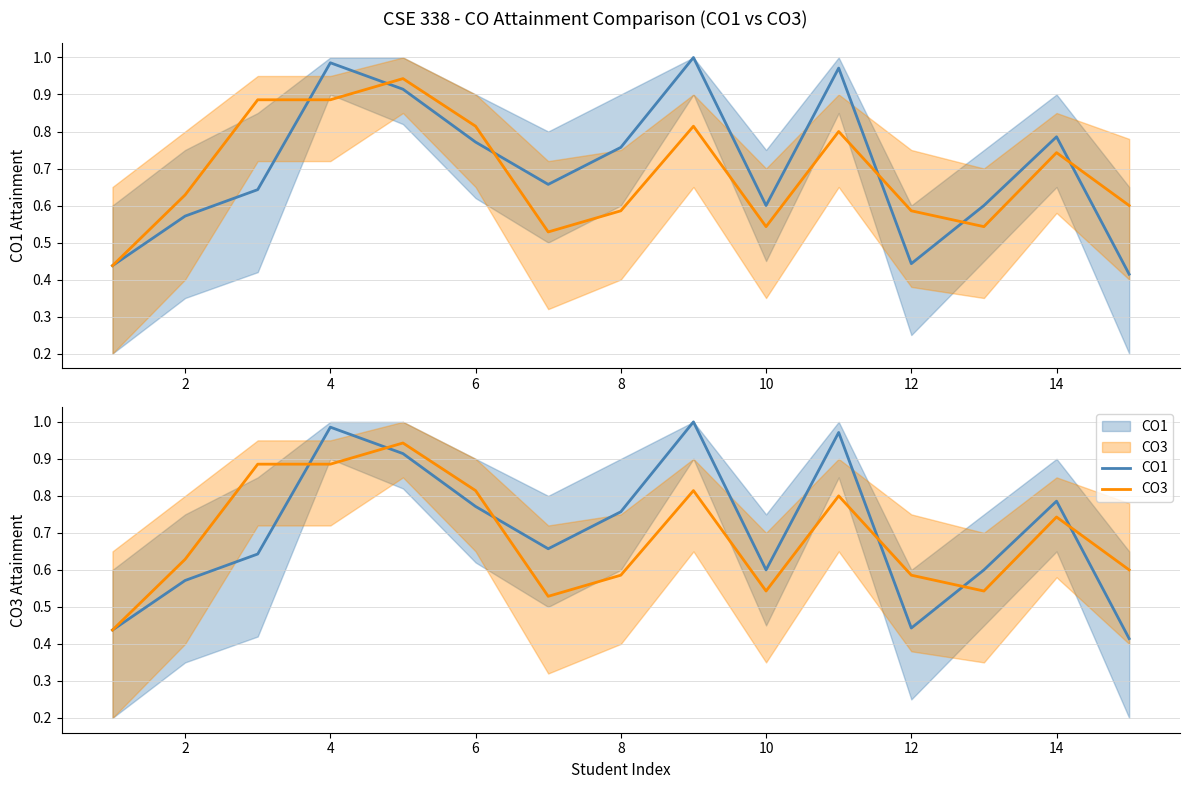

The value of CO1 at 12 is 0.2. True or false?

False